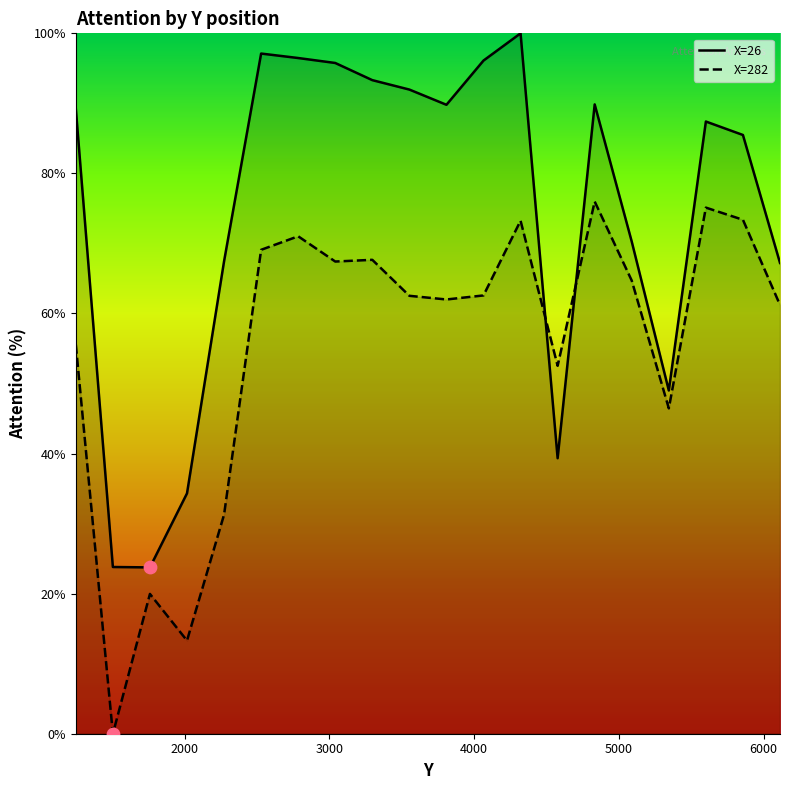

Which series has the largest total across all categories?

X=26